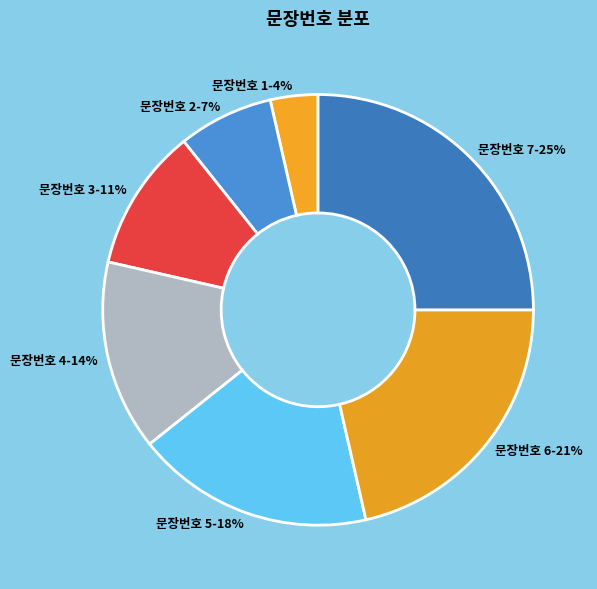

How many segments does this pie chart have?

7